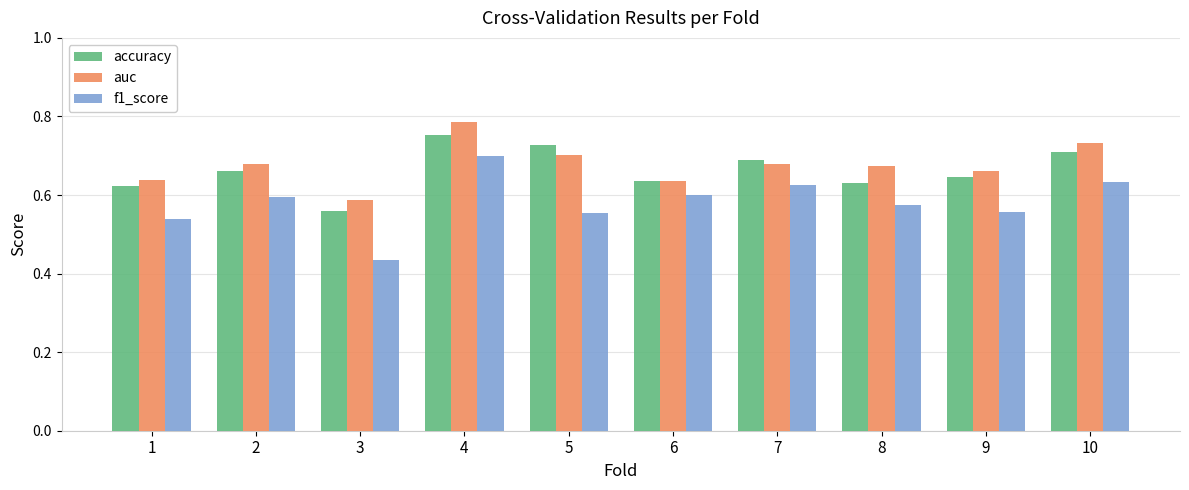

How many series are shown in this chart?

3